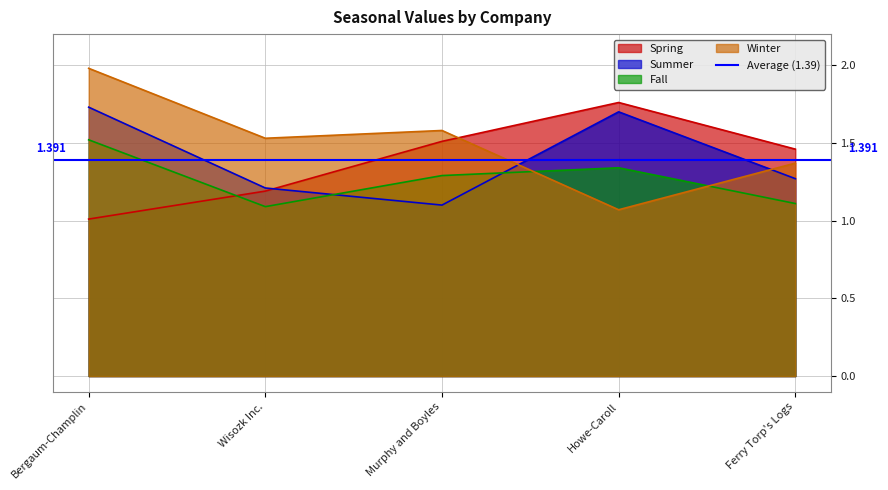

What is the lowest value of the fall series?

1.1